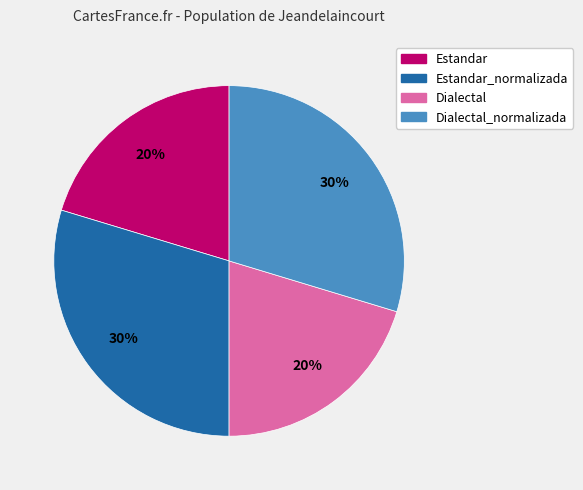

Is there any slice that represents more than half of the pie?

No